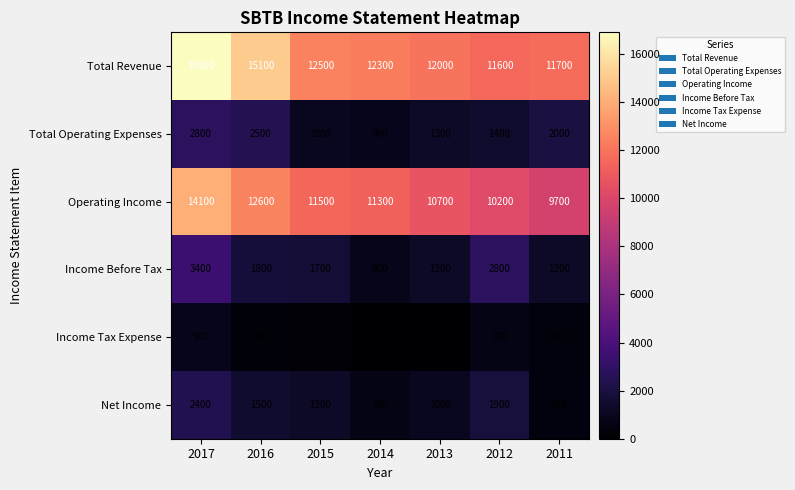

What is the approximate value of Income Tax Expense at 2017?

900